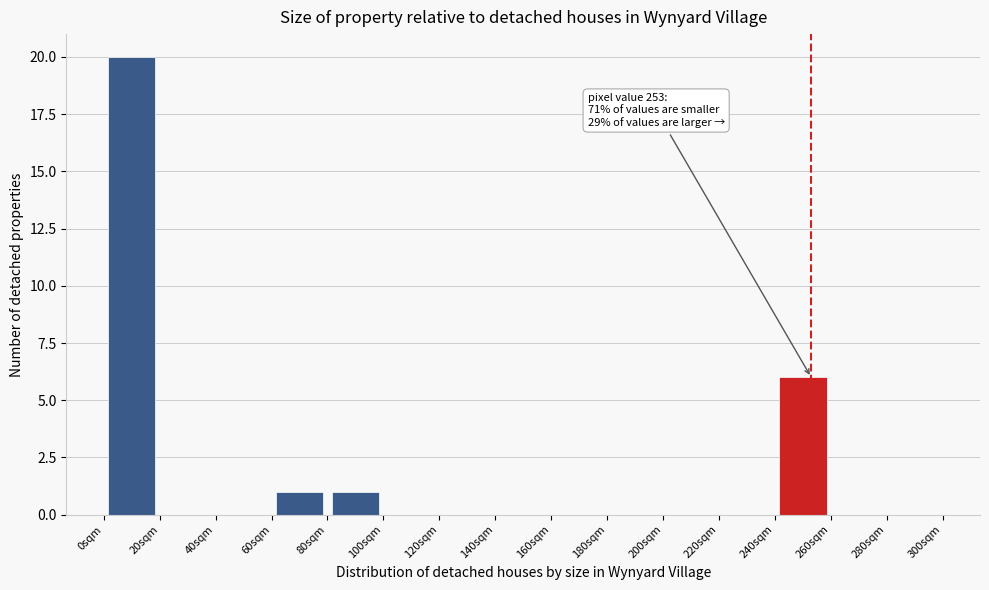

Which range on the x-axis has the tallest bar?

0 to 20